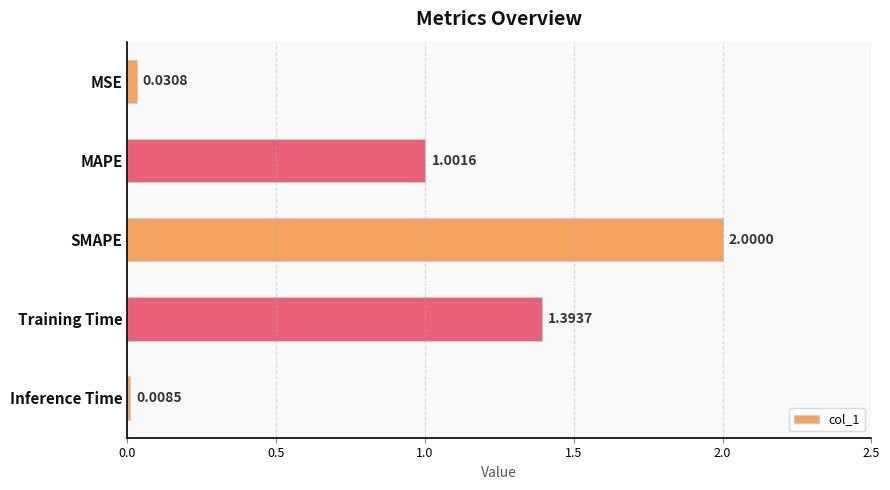

List the labels in order of value, largest first.

SMAPE, Training Time, MAPE, MSE, Inference Time